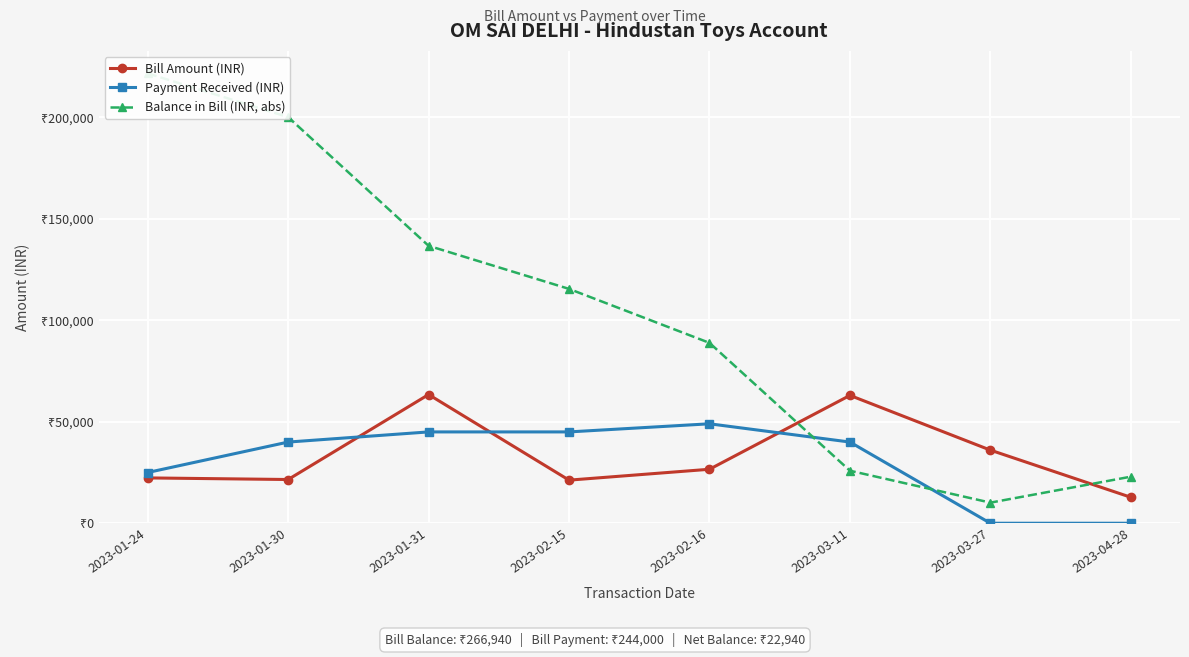

Count the number of data series in this chart.

3